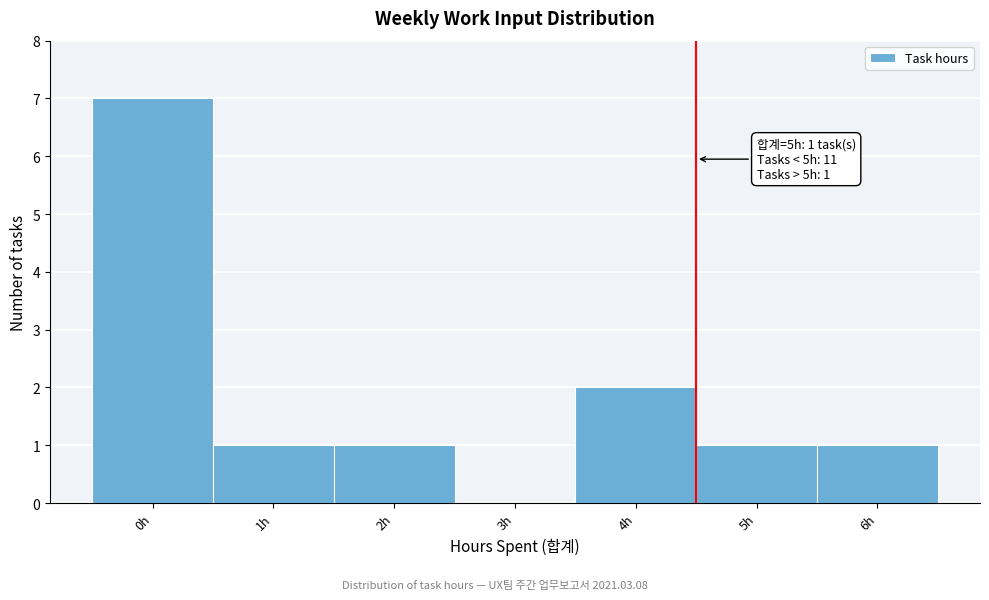

Reading left to right, transcribe all the data shown in this chart.

0h=7	1h=1	2h=1	3h=0	4h=2	5h=1	6h=1